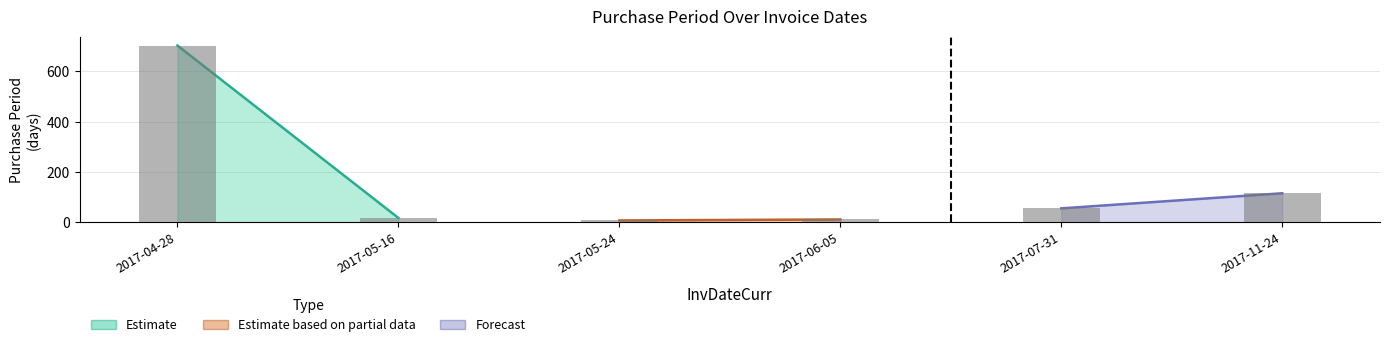

What value does the data have at 2017-11-24, to the nearest 50?

100